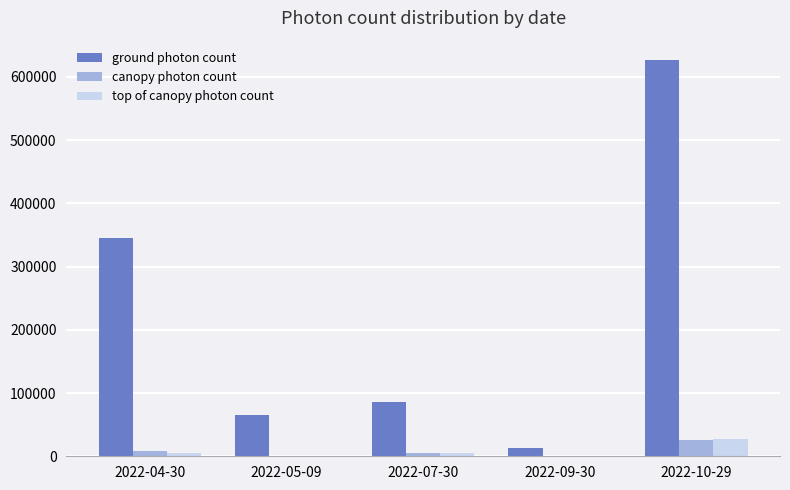

Between 2022-04-30 and 2022-09-30, which series saw the biggest shift?

ground photon count